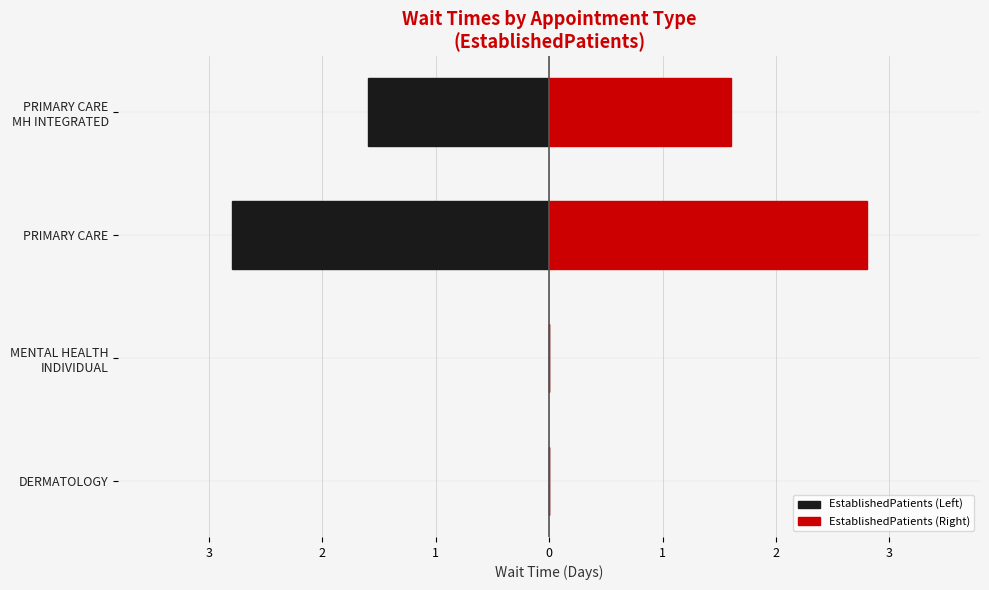

Between MENTAL HEALTH INDIVIDUAL and PRIMARY CARE MH INTEGRATED, which series saw the biggest shift?

EstablishedPatients (Left)